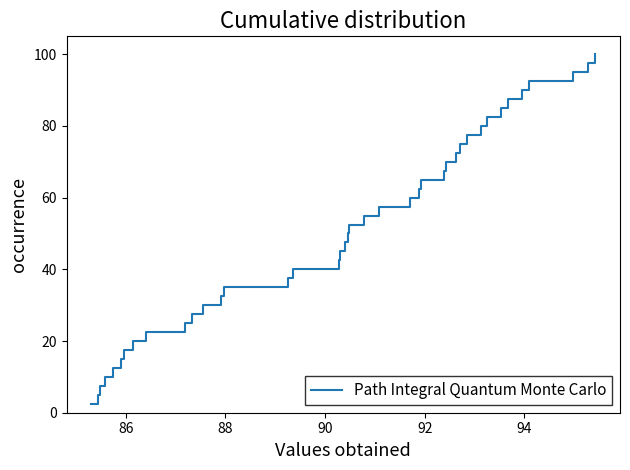

What is the greatest value displayed?

100.0